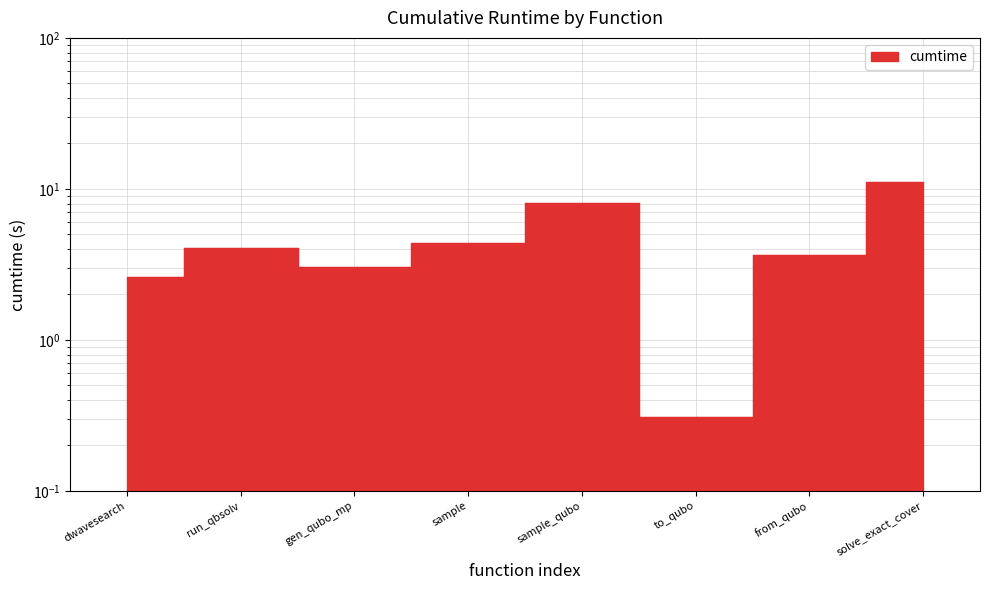

Where is the first local maximum?

run_qbsolv